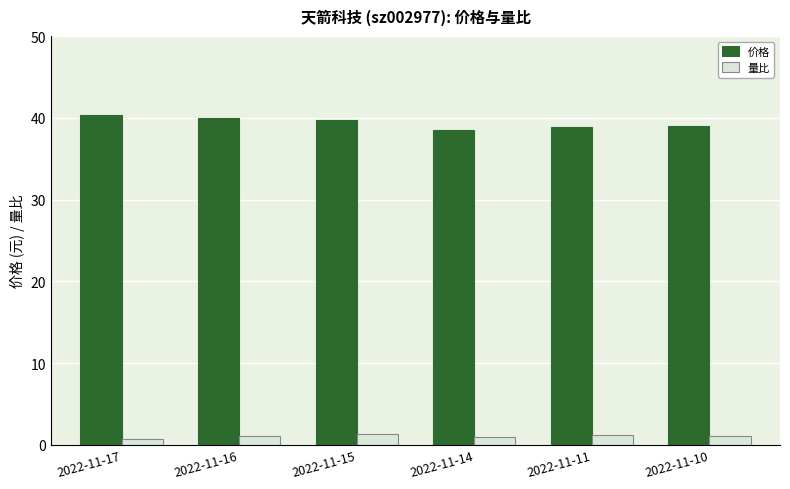

How many bars are there in total?

12